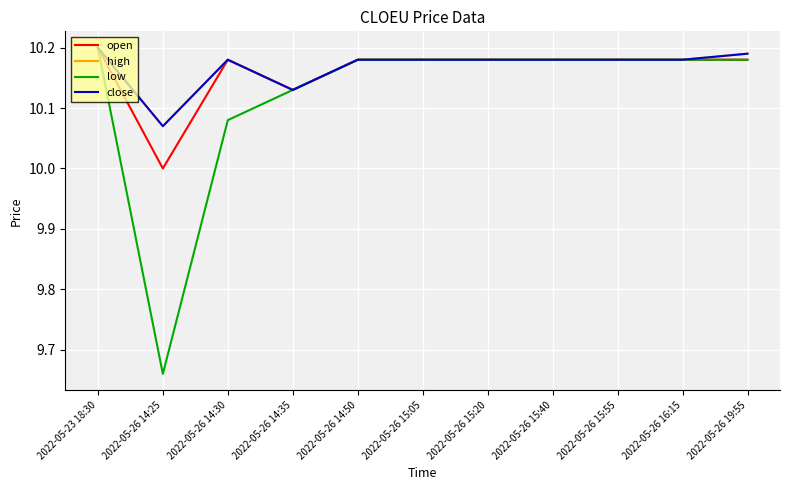

Is this an area chart (filled region under the line)?

No